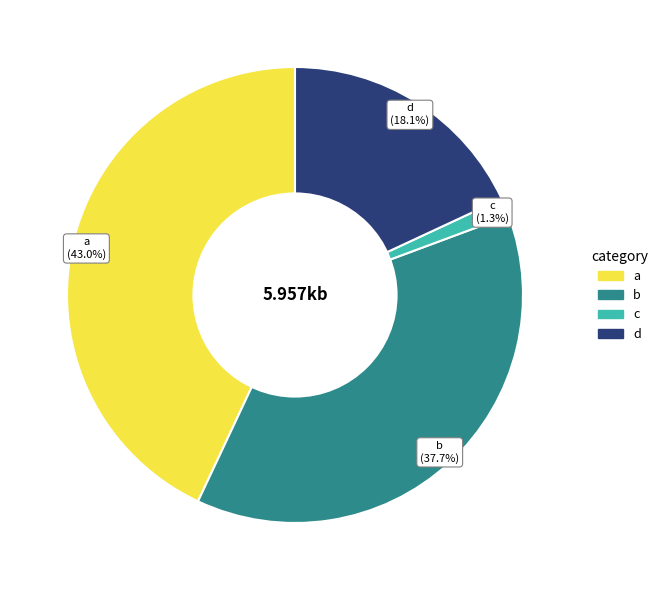

What is the largest slice in the pie chart?

a